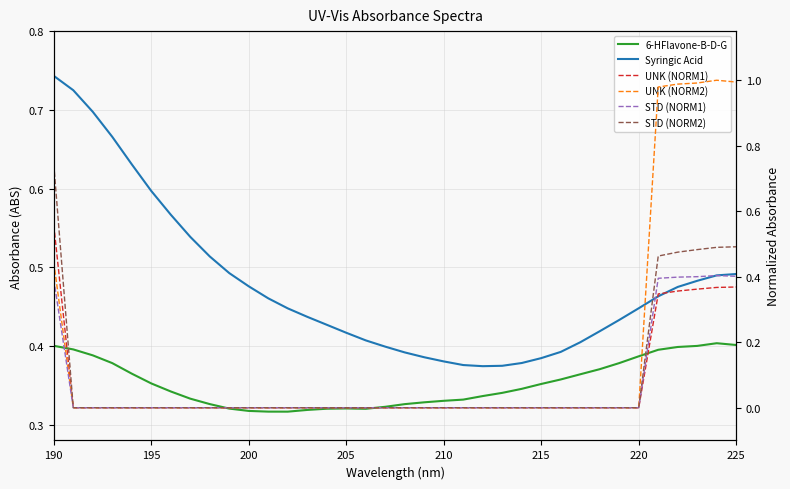

True or false: UNK (NORM2) has more than 0 interior local peaks.

True